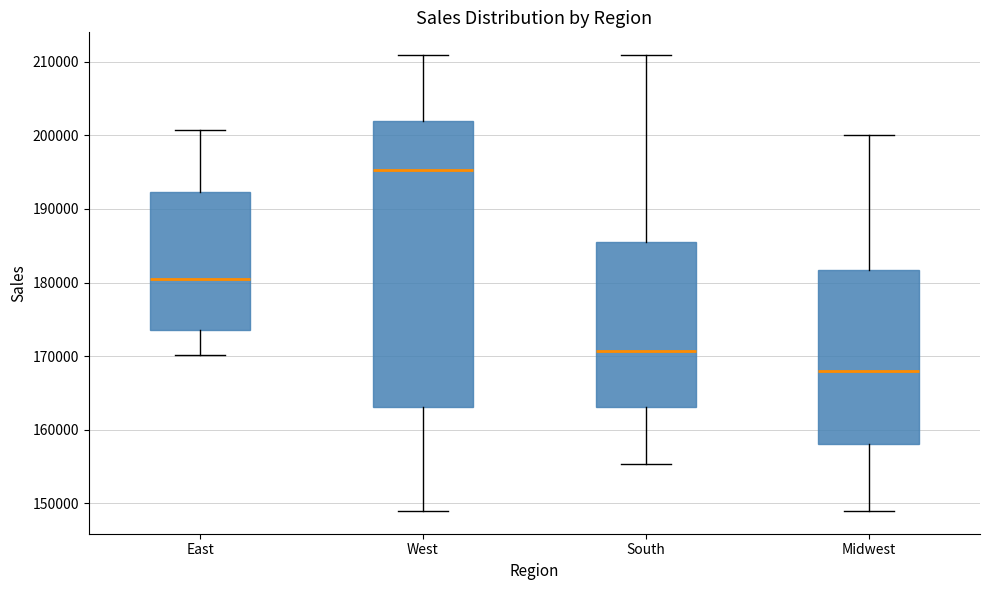

Which box is the tallest, from its lower edge to its upper edge?

West